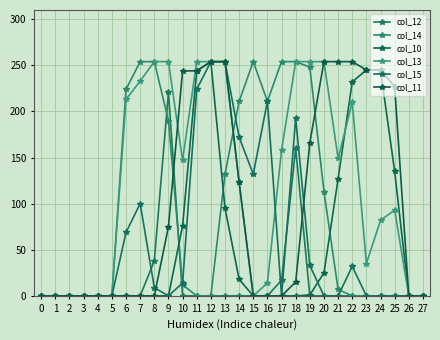

At 5, list the series in order from smallest to largest.

col_12, col_14, col_10, col_13, col_15, col_11